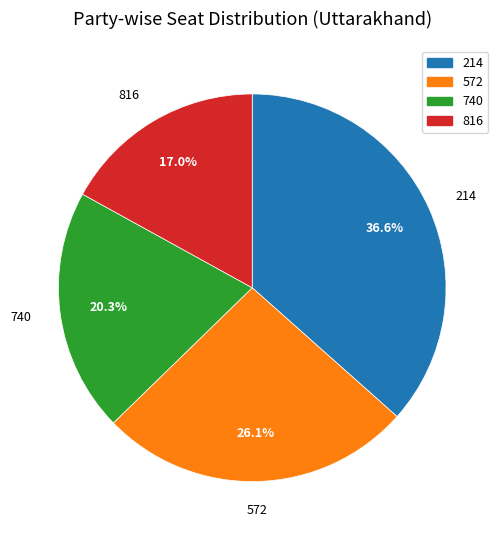

Does 740 represent more than half of the total?

No